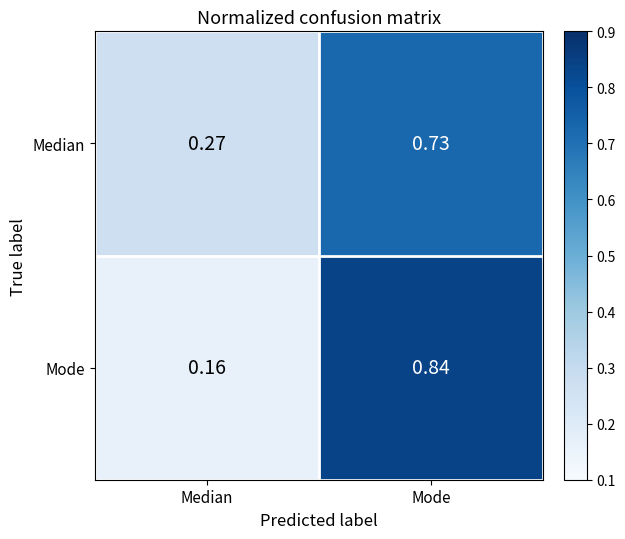

At how many categories does at least one series exceed 0?

2